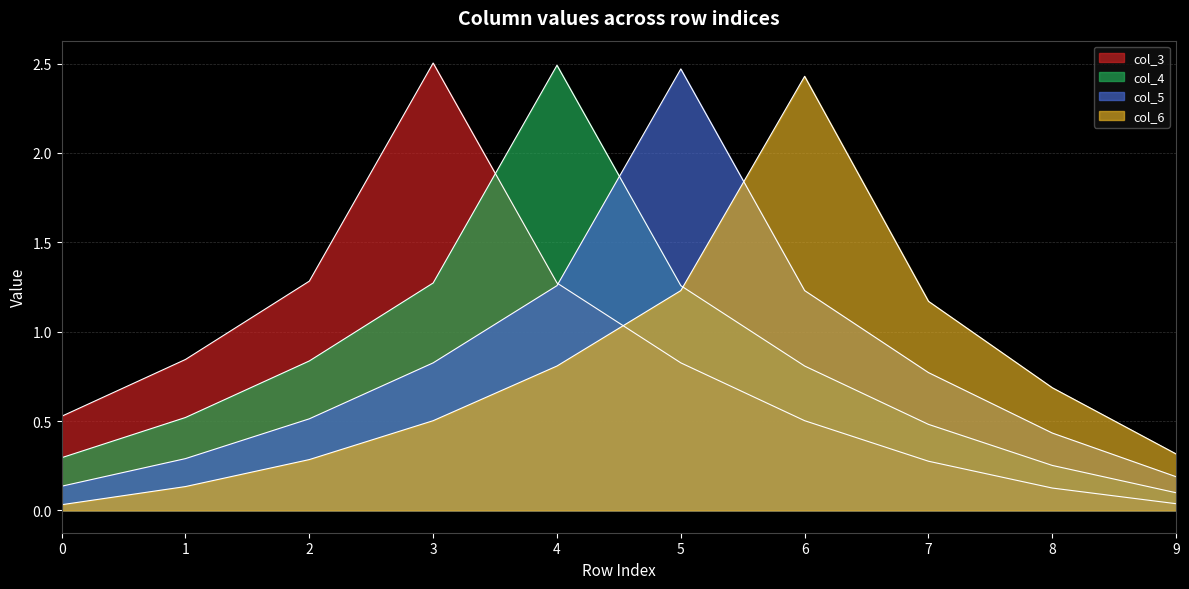

Rank the series at 1 from lowest to highest value.

col_6, col_5, col_4, col_3